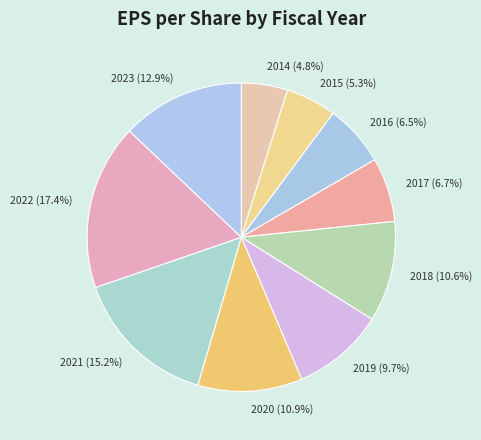

To the nearest percent, what is the difference between the largest and smallest slice percentages?

13%